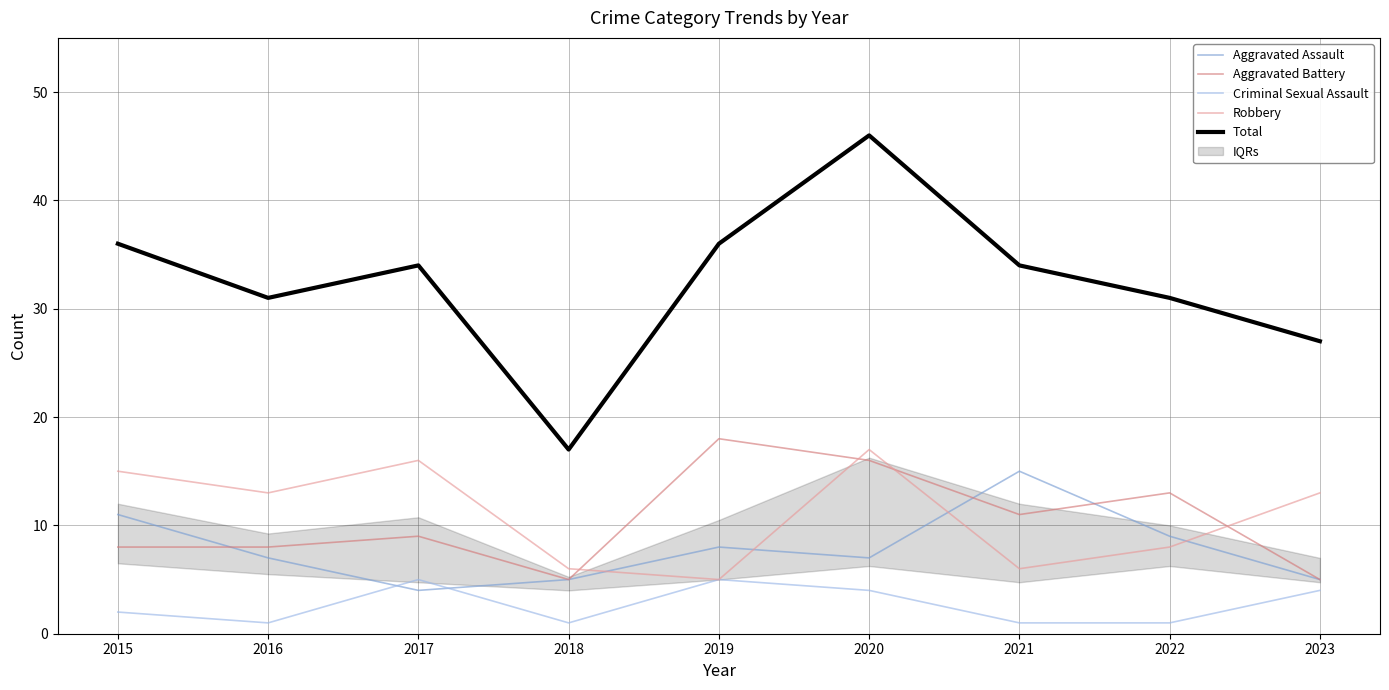

Reading left to right, what are all the values shown in this chart?

Aggravated Assault: 2015=11	2016=7	2017=4	2018=5	2019=8	2020=7	2021=15	2022=9	2023=5
Aggravated Battery: 2015=8	2016=8	2017=9	2018=5	2019=18	2020=16	2021=11	2022=13	2023=5
Criminal Sexual Assault: 2015=2	2016=1	2017=5	2018=1	2019=5	2020=4	2021=1	2022=1	2023=4
Robbery: 2015=15	2016=13	2017=16	2018=6	2019=5	2020=17	2021=6	2022=8	2023=13
Total: 2015=36	2016=31	2017=34	2018=17	2019=36	2020=46	2021=34	2022=31	2023=27